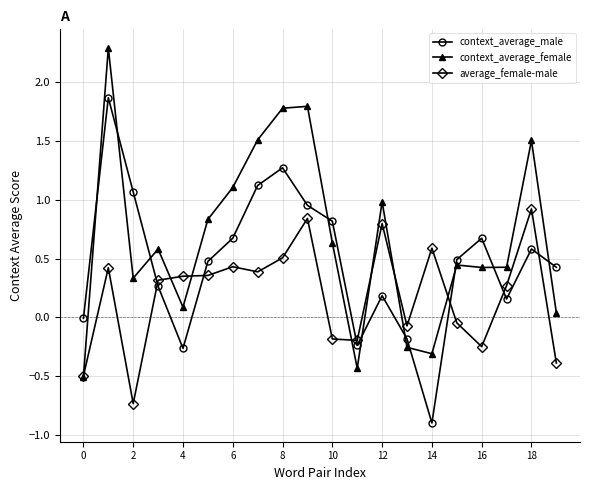

After their last crossing, which series has the higher values: context_average_male or context_average_female?

context_average_male